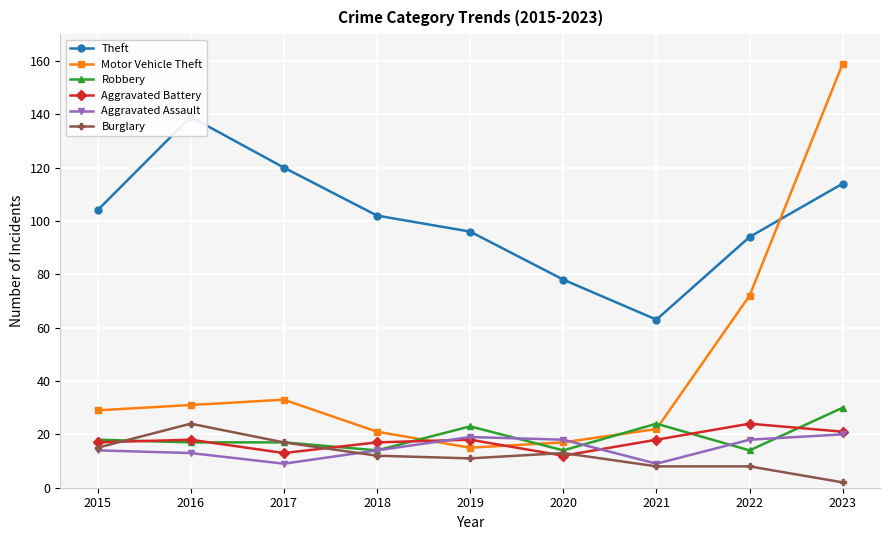

How many times do Aggravated Assault and Aggravated Battery cross each other?

2